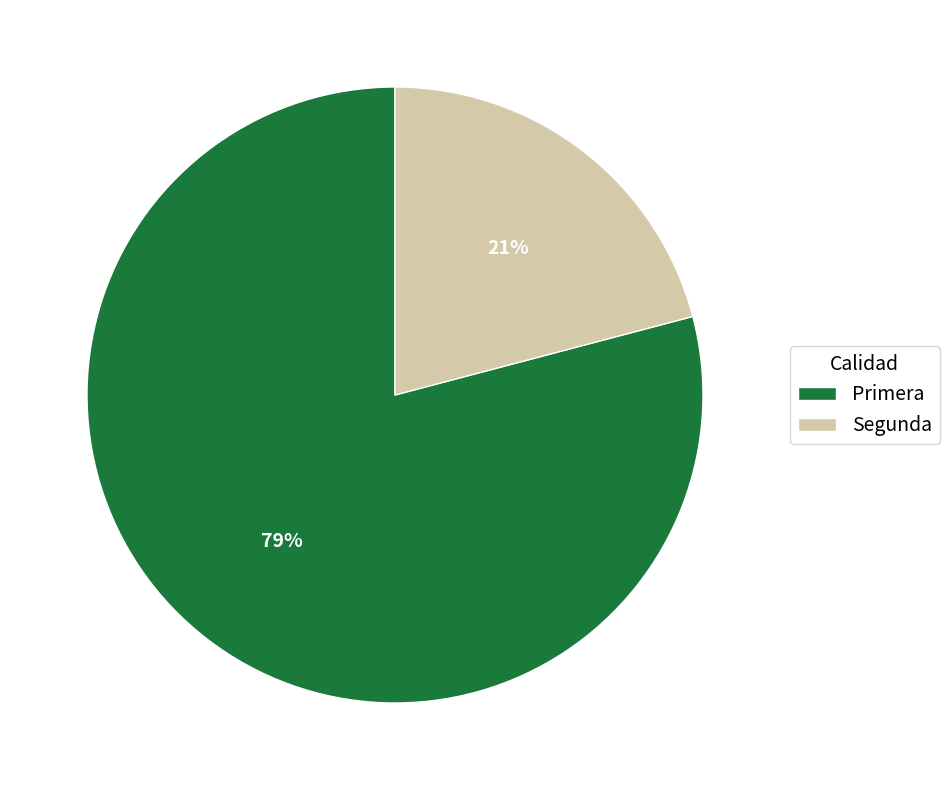

Is it true that Primera is 93% of the pie?

False